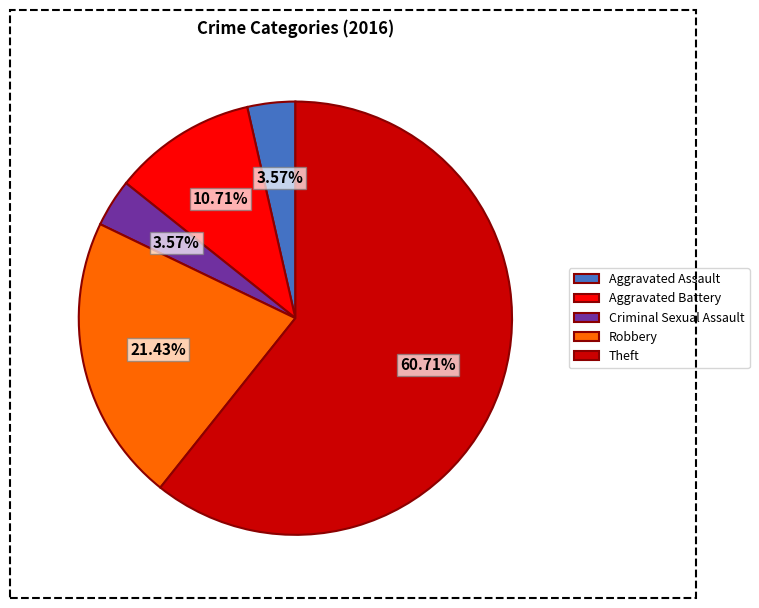

The Robbery slice represents 21% of the pie. True or false?

True